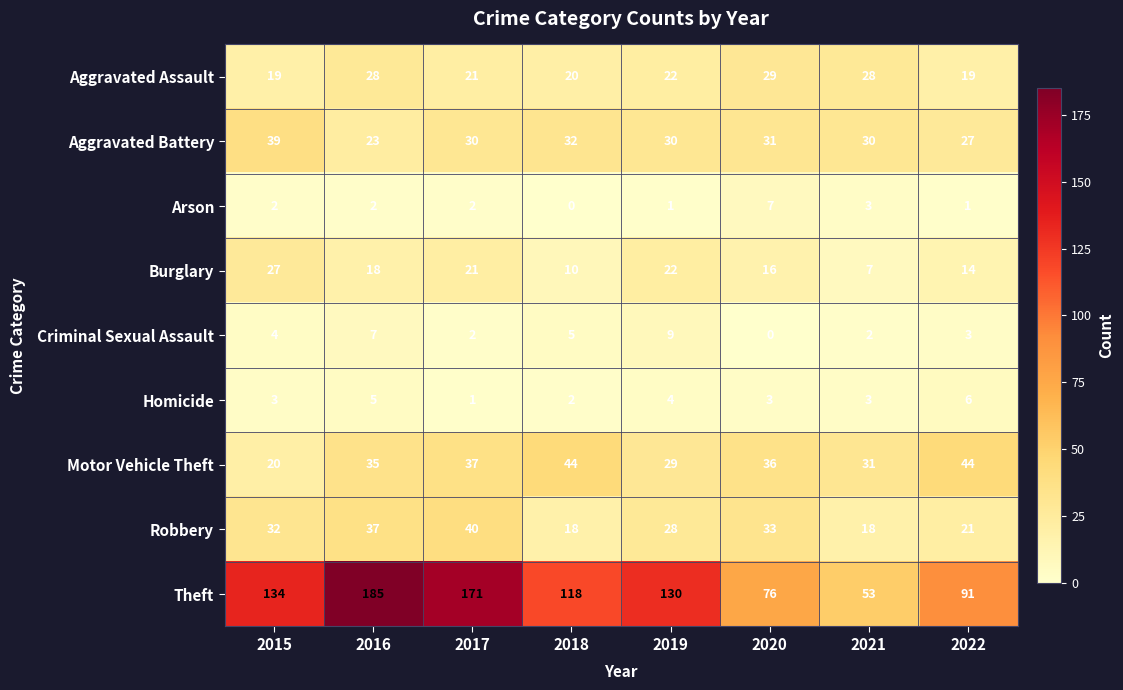

At how many categories does at least one series exceed 96?

5